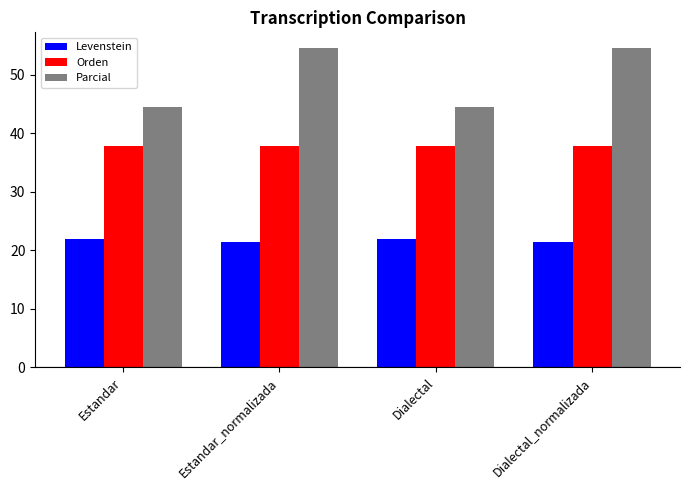

Reading left to right, list all the values displayed in this chart.

Levenstein: Estandar=21.9	Estandar_normalizada=21.4	Dialectal=21.9	Dialectal_normalizada=21.4
Orden: Estandar=37.8	Estandar_normalizada=37.8	Dialectal=37.8	Dialectal_normalizada=37.8
Parcial: Estandar=44.4	Estandar_normalizada=54.5	Dialectal=44.4	Dialectal_normalizada=54.5